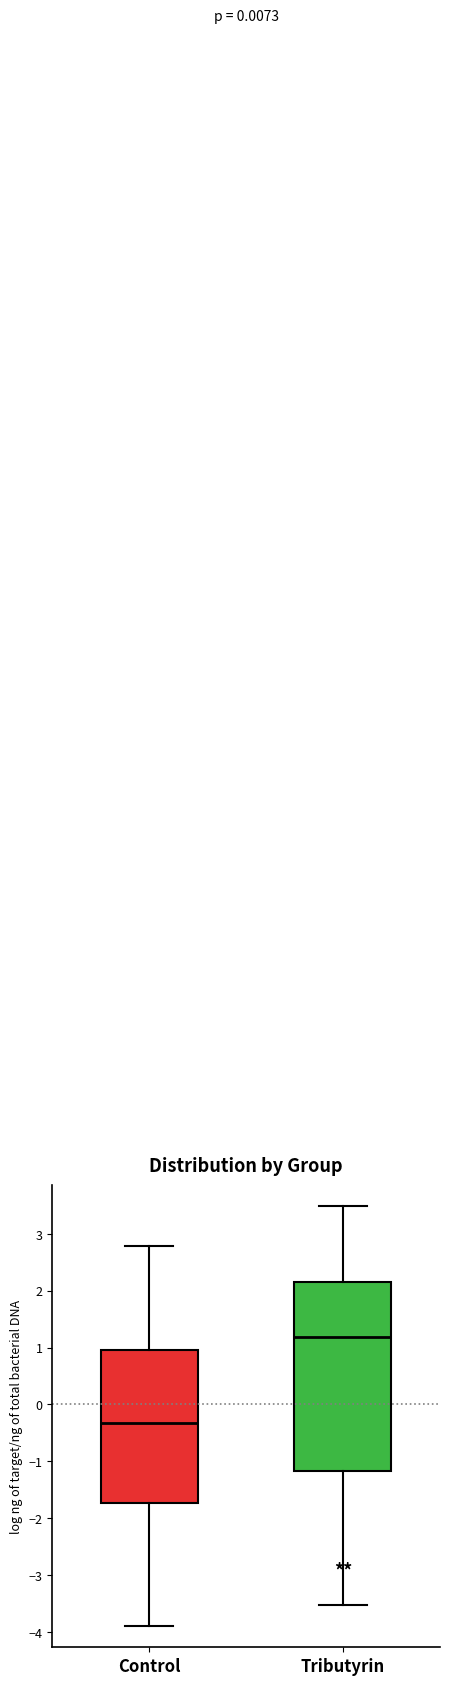

Which box's median line is the highest?

Tributyrin